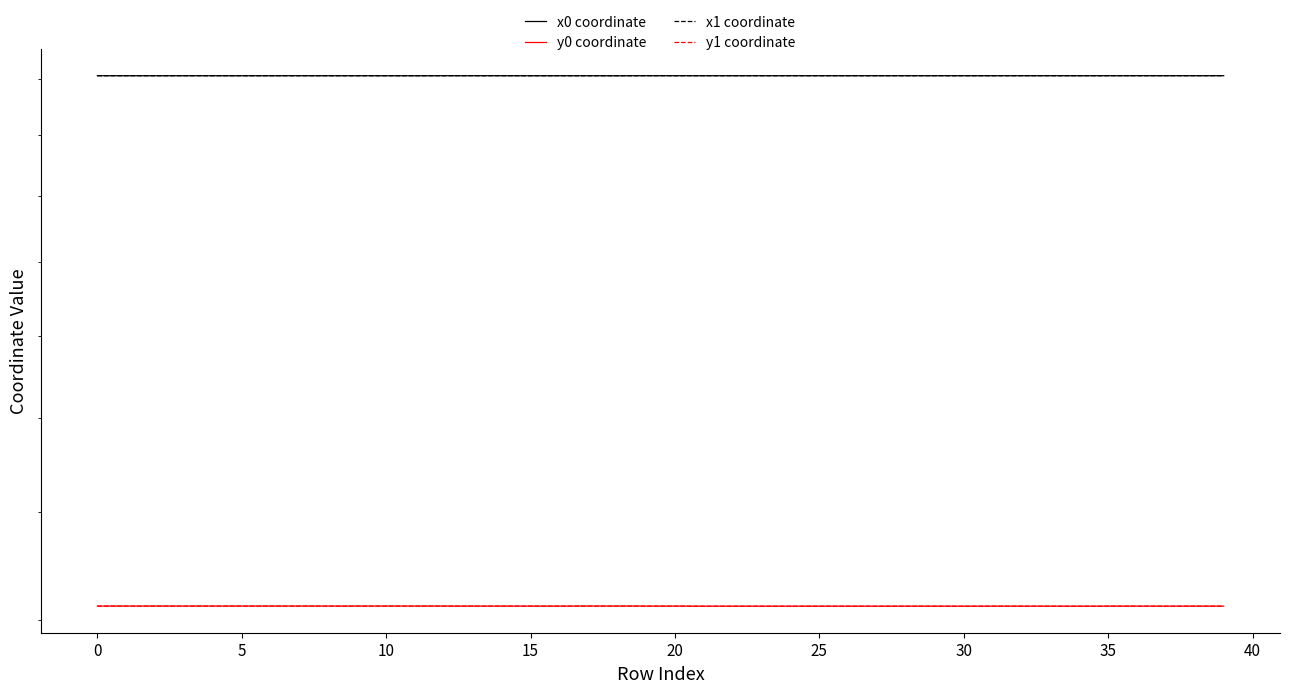

Is the value of y1 coordinate at 19 greater than the value of x0 coordinate at 15?

No